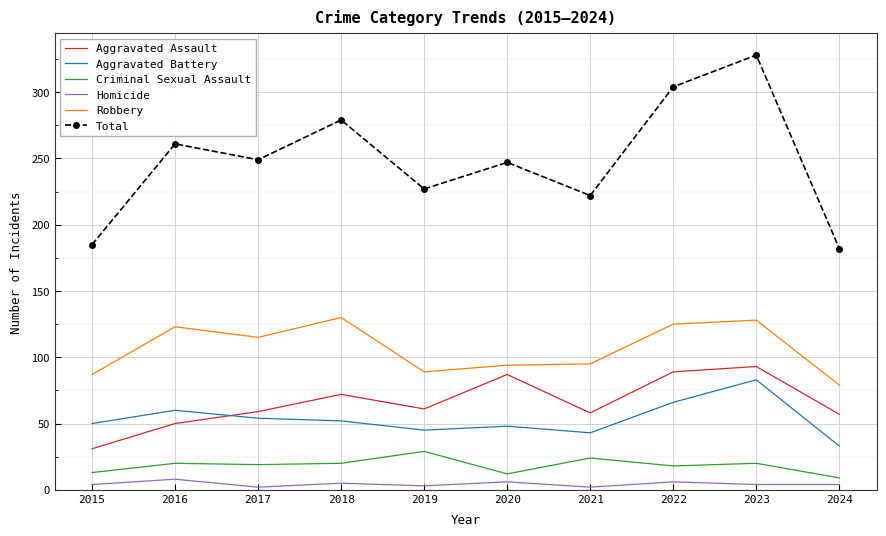

Which series has the largest total across all categories?

Total